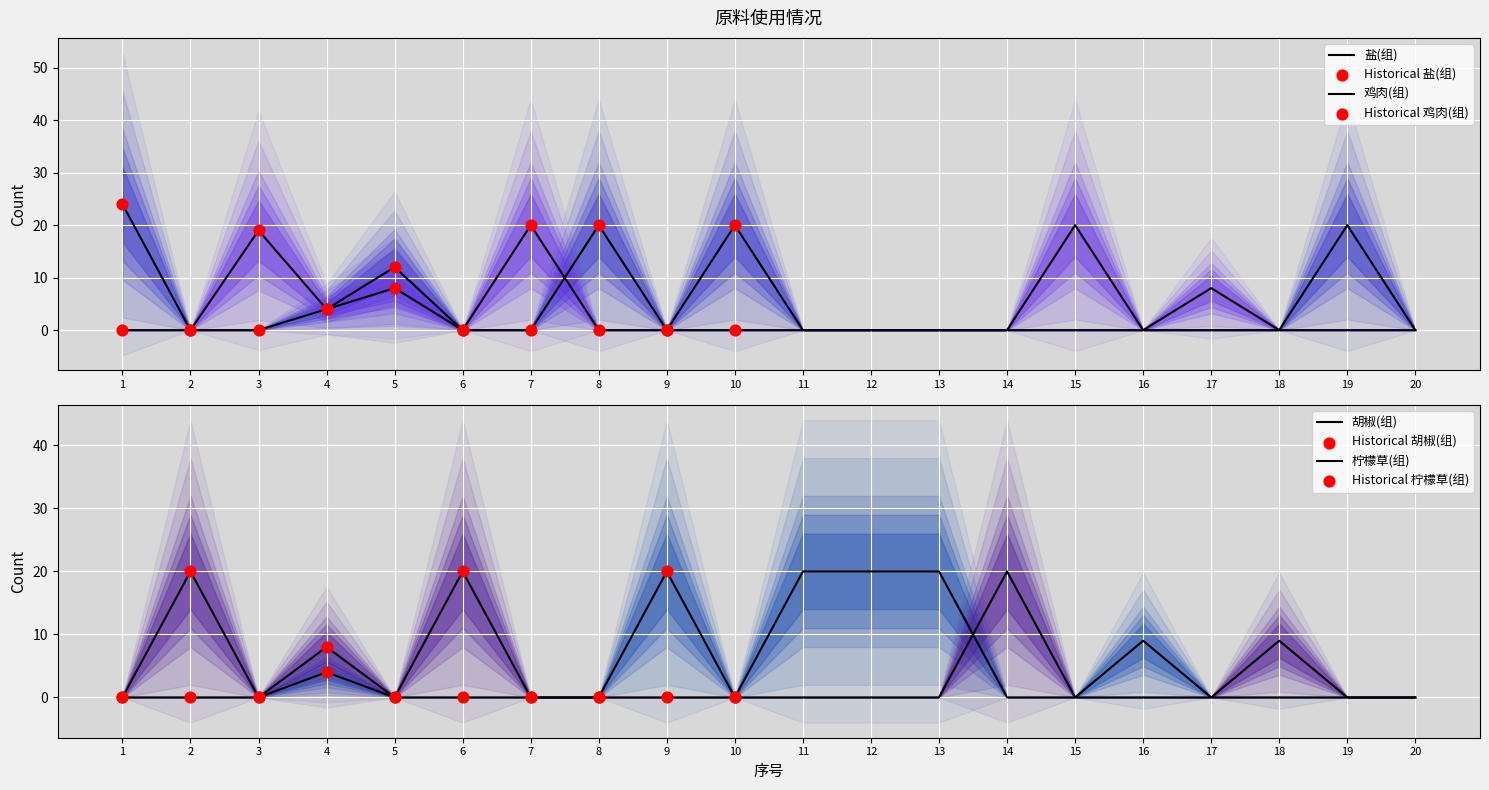

Which series reaches the minimum Y coordinate?

盐(组)